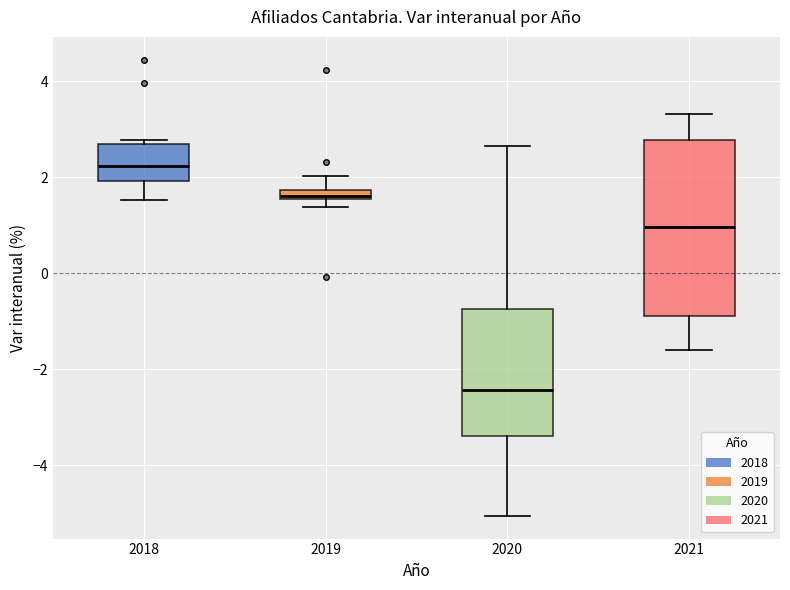

Where is the lower edge of the box at x = 2019 on the y-axis? The values are not printed on the chart, so give them approximately, as read against the axis.

1.6